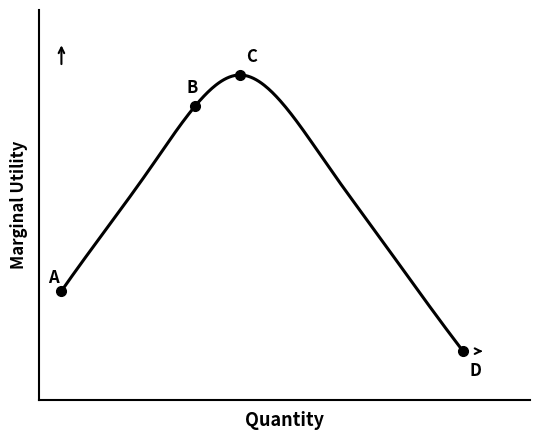

Does the chart display data point markers on the line(s)?

No